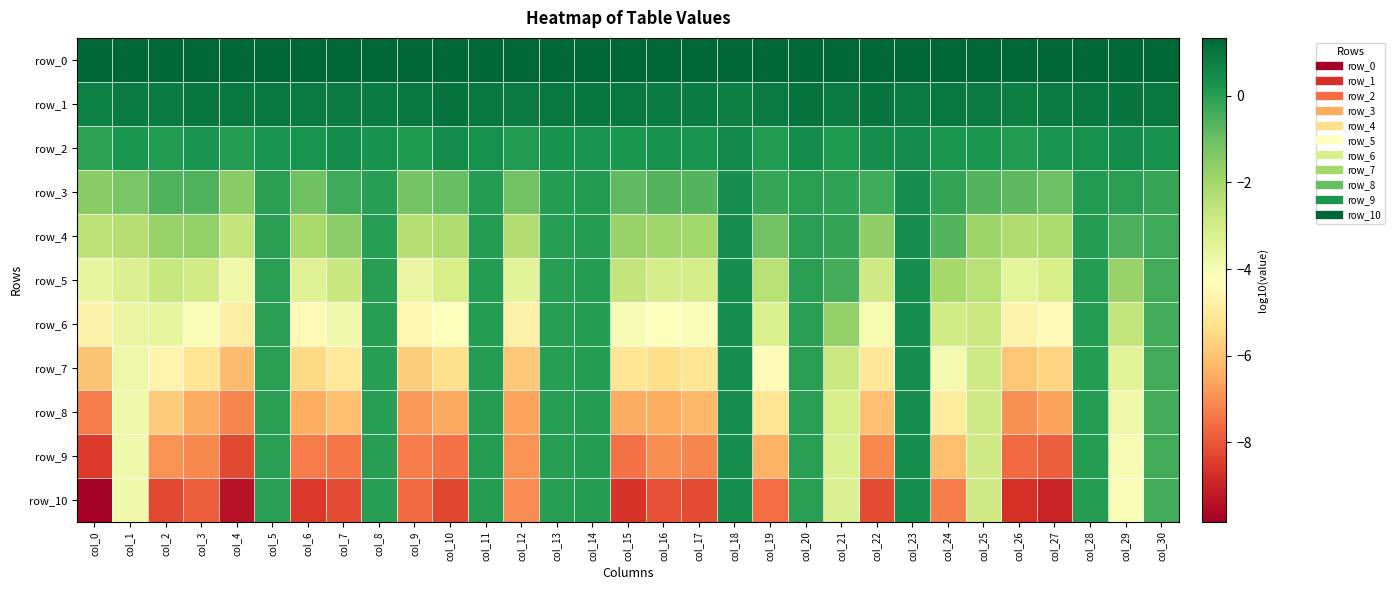

Where does the row_6 series first go above -3?

col_5